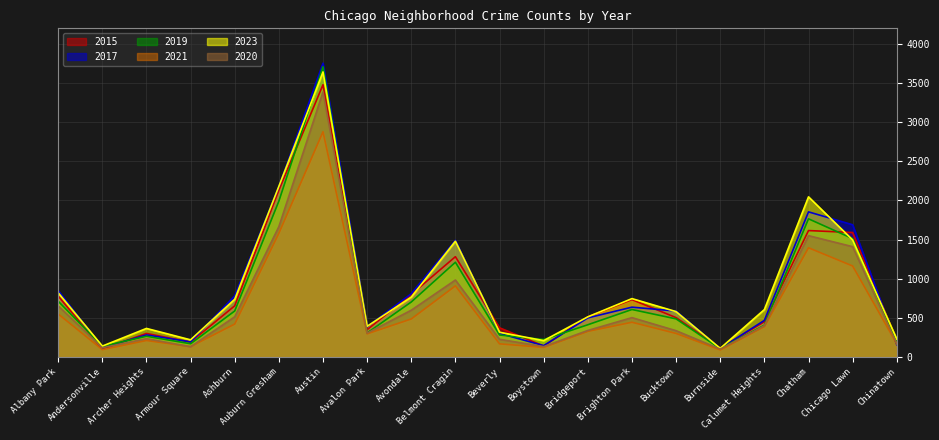

What position from the left is Calumet Heights?

17